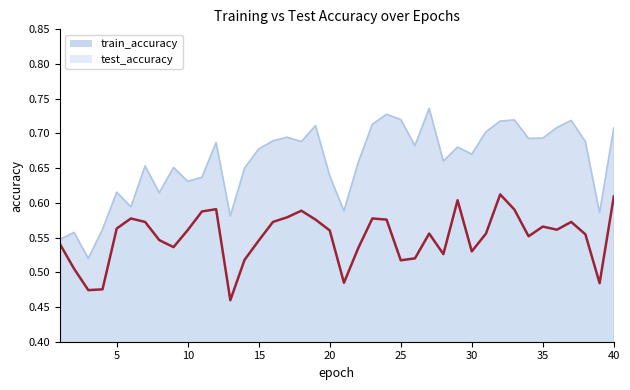

Between 19 and 40, which is larger?

40